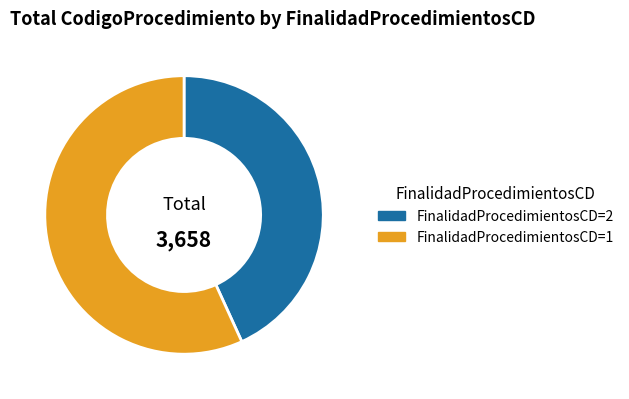

Do FinalidadProcedimientosCD=2 and FinalidadProcedimientosCD=1 together represent more than half of the pie?

Yes